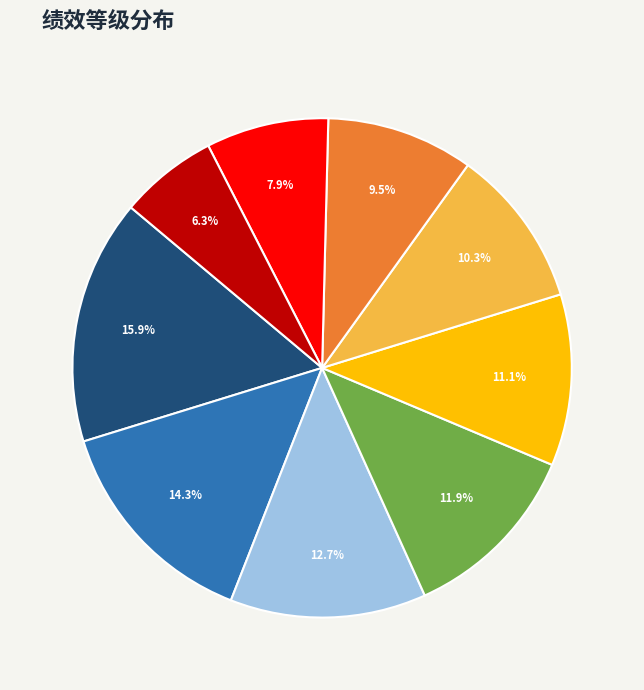

Is there any slice that represents more than half of the pie?

No